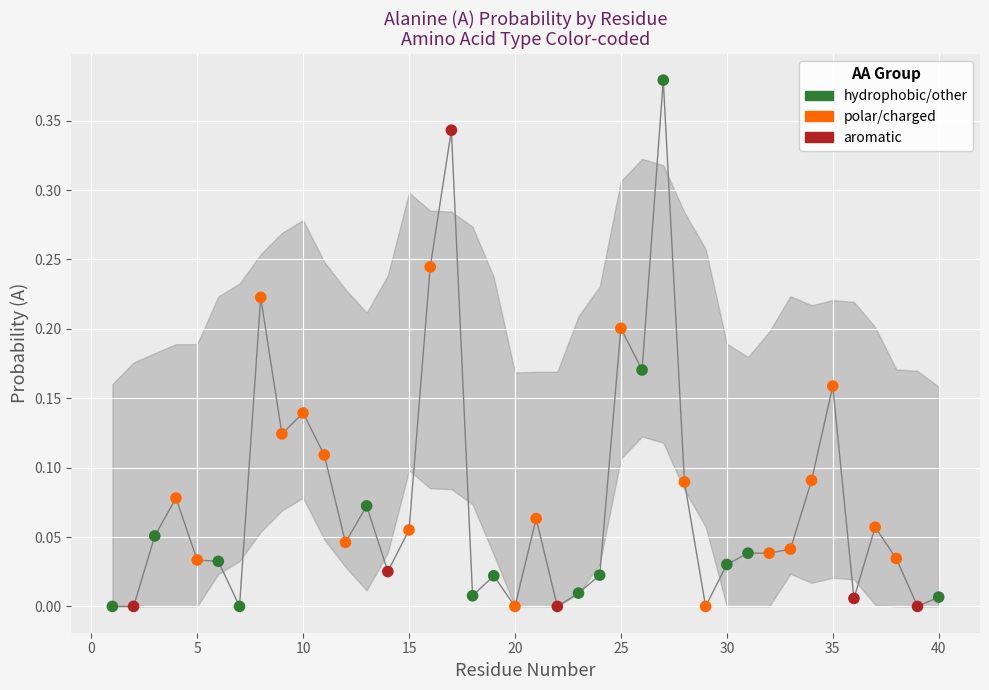

Which series reaches the maximum Y coordinate?

hydrophobic/other